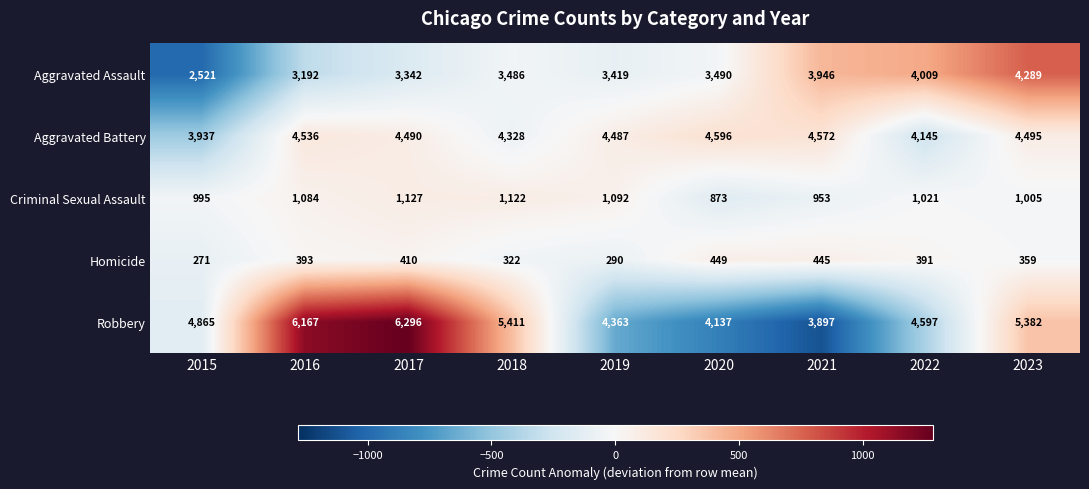

How many data points in Aggravated Battery are less than 4490?

4